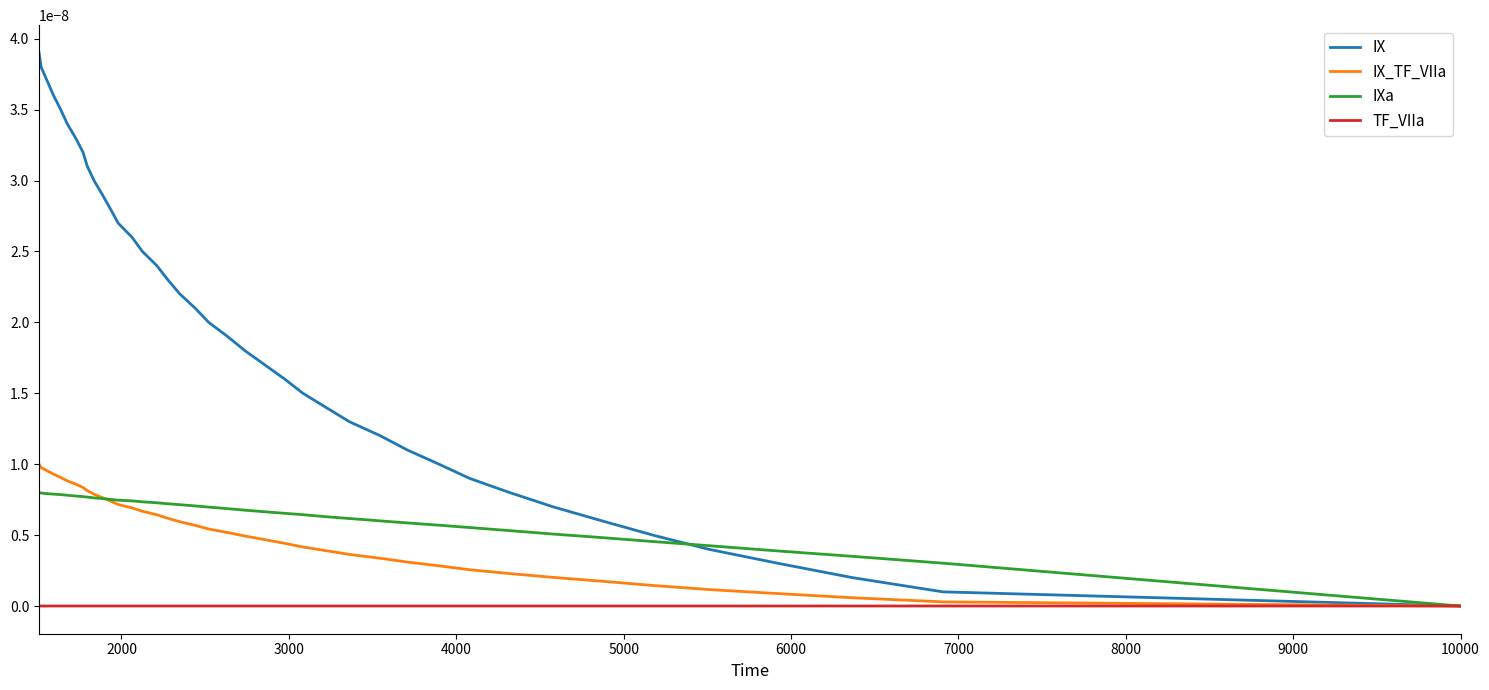

Which series ends up on top after the final intersection of IX_TF_VIIa and TF_VIIa?

IX_TF_VIIa